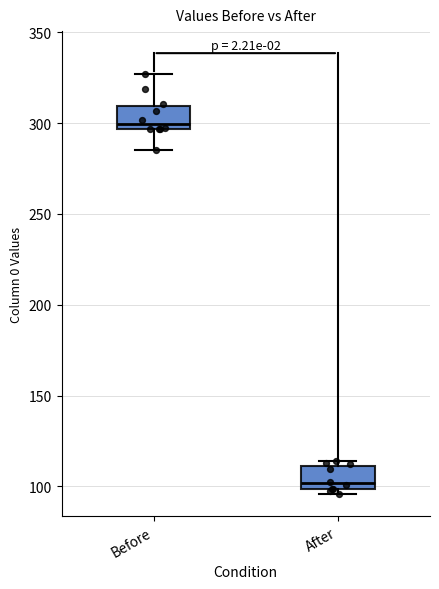

Where is the upper edge of the box for After on the y-axis? The values are not printed on the chart, so give them approximately, as read against the axis.

110